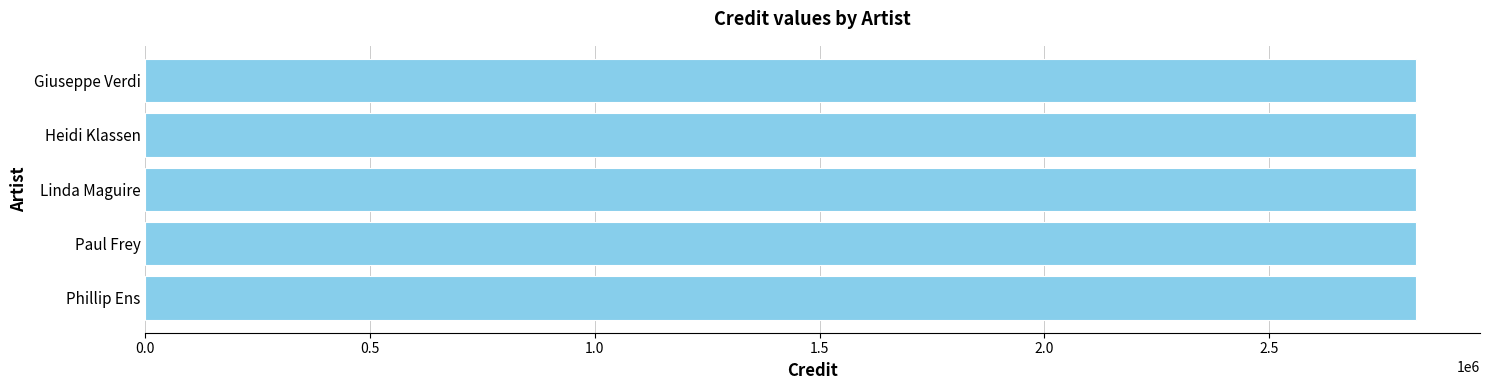

How many categories are shown in the chart?

5